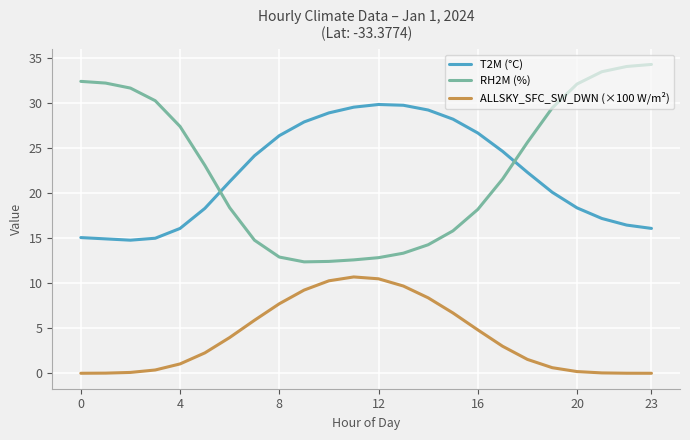

Rank the series by their maximum value, from highest to lowest.

RH2M (%), T2M (°C), ALLSKY_SFC_SW_DWN (×100 W/m²)